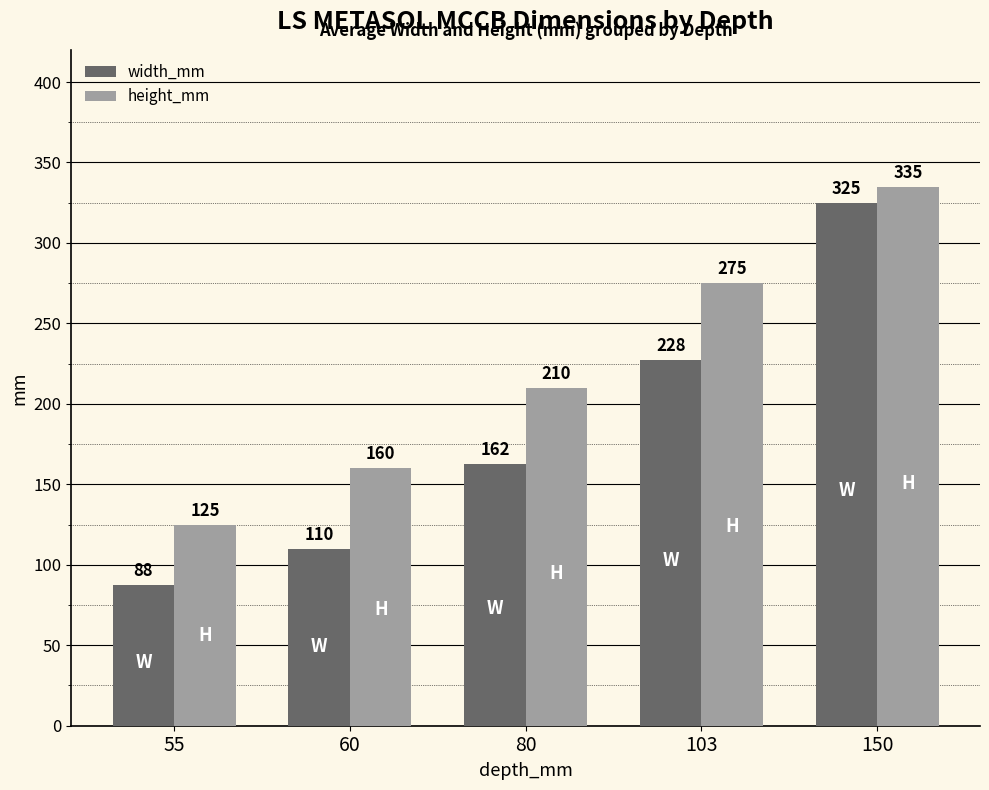

What is the difference between the maximum and minimum values in the height_mm series?

210.0